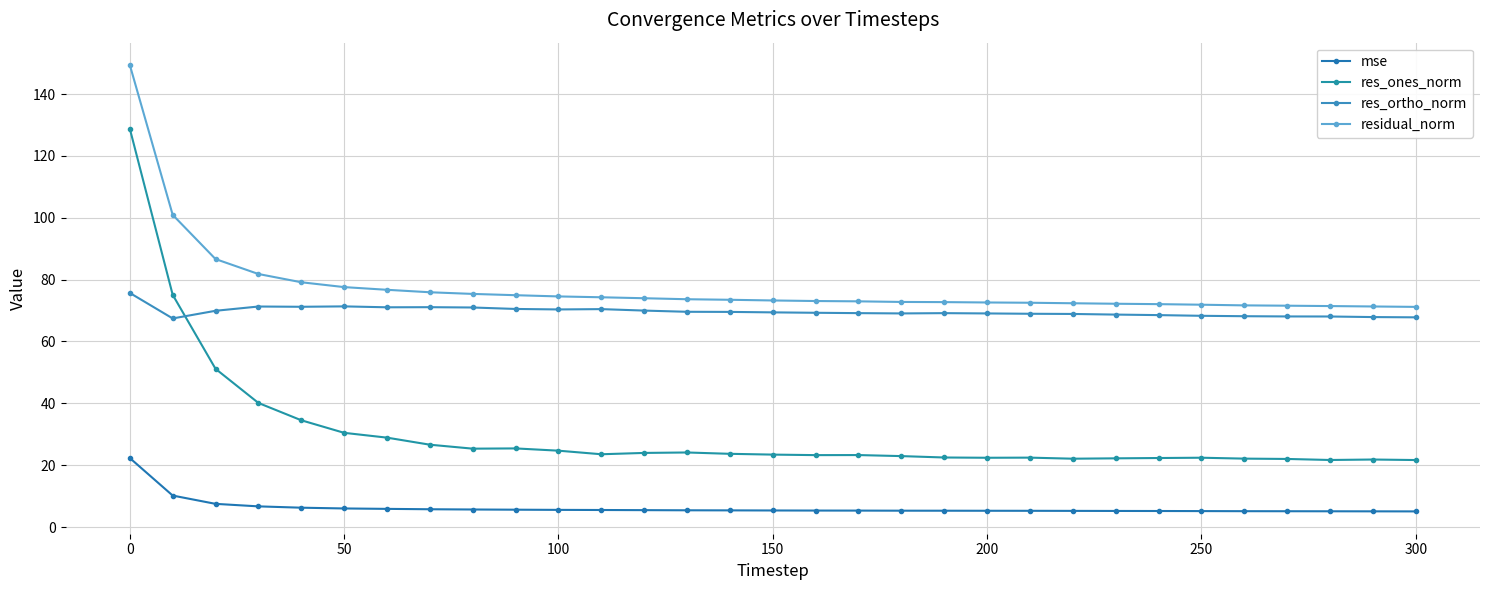

What is the maximum value for res_ortho_norm?

75.7